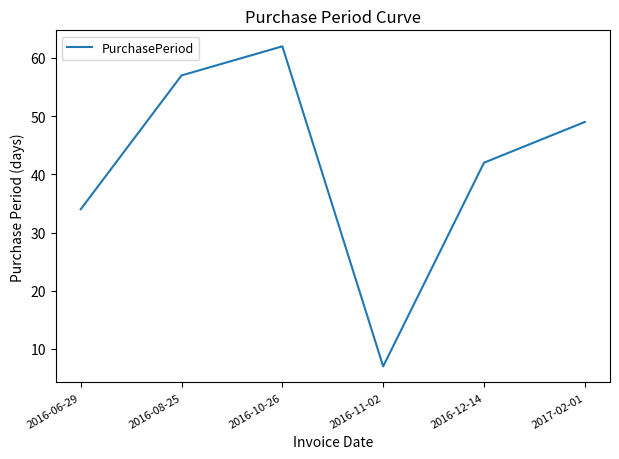

What is the change in value from 2016-10-26 to 2016-11-02?

-55